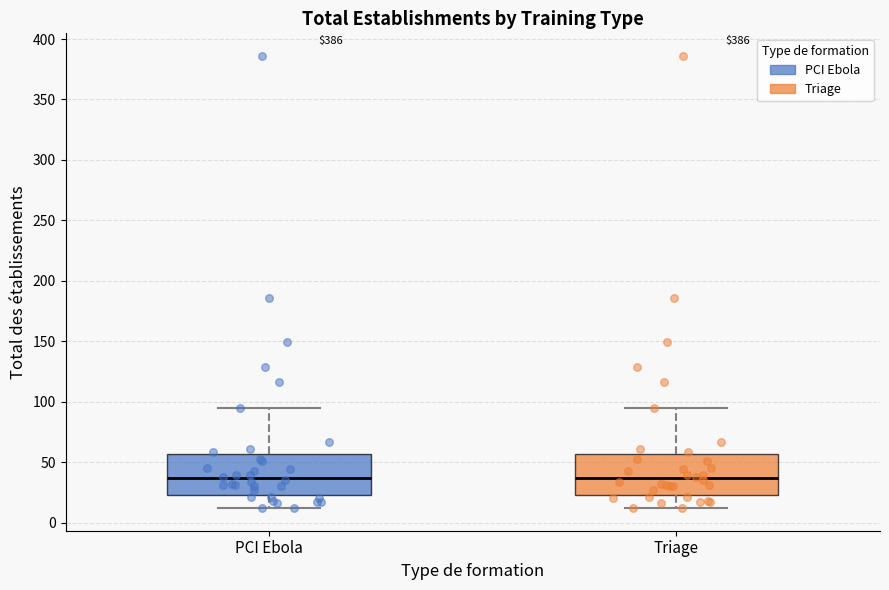

Where does the median line of the box for Triage sit on the y-axis? The values are not printed on the chart, so give them approximately, as read against the axis.

35